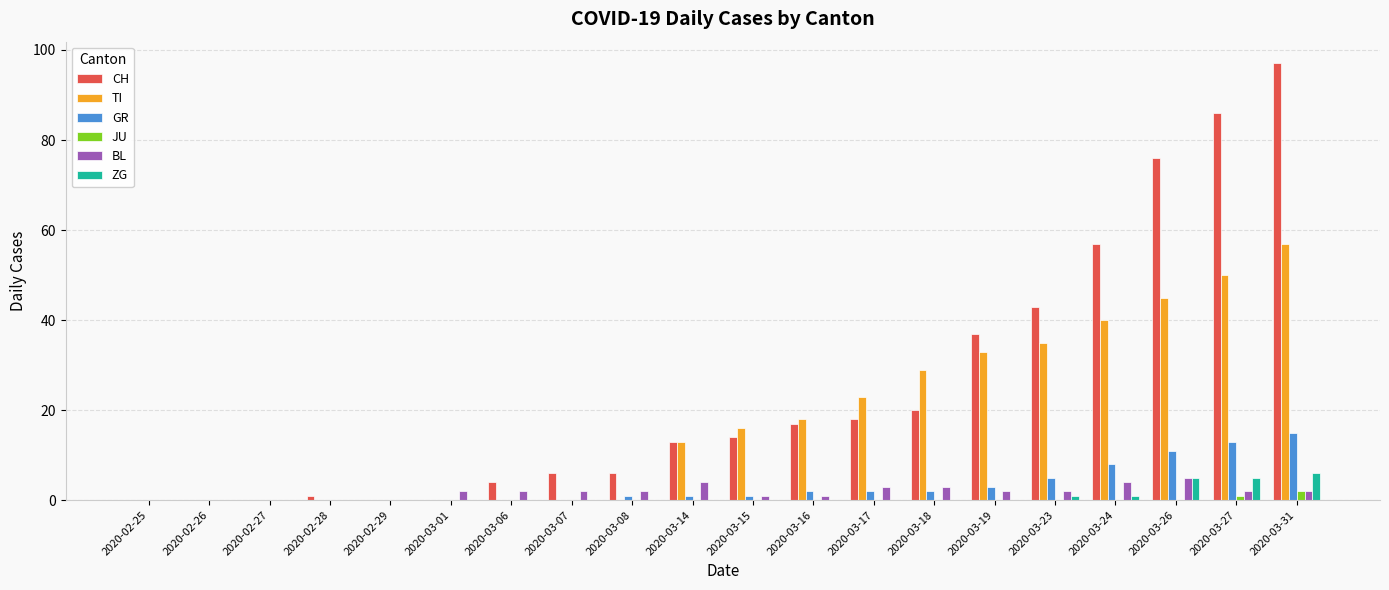

The value of TI at 2020-03-31 is 57. True or false?

True